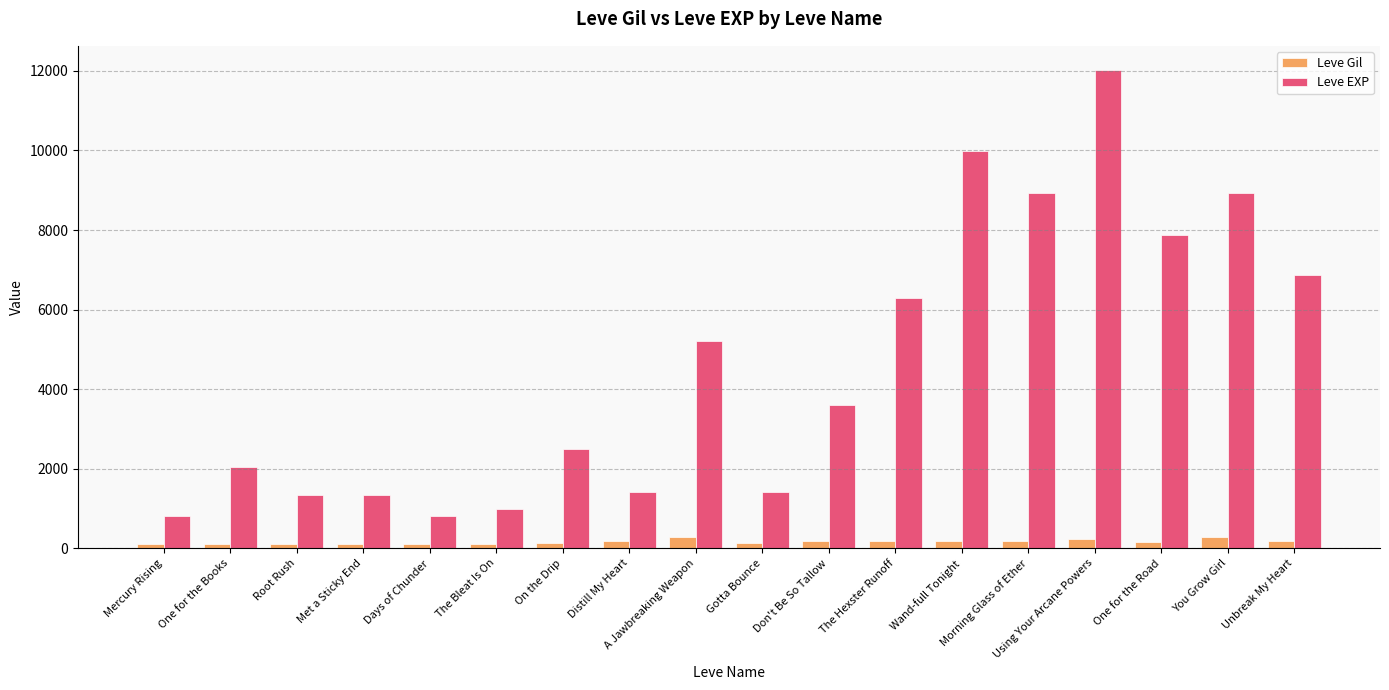

What is the approximate value of Leve Gil at Using Your Arcane Powers, to the nearest 50?

250